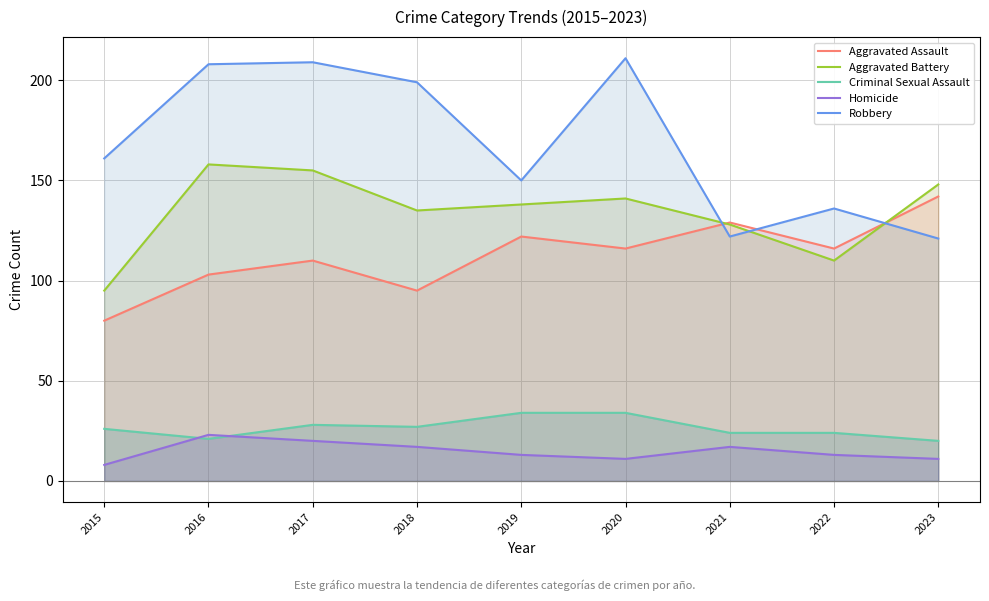

What is the difference between the Aggravated Battery values at 2022 and 2016?

48